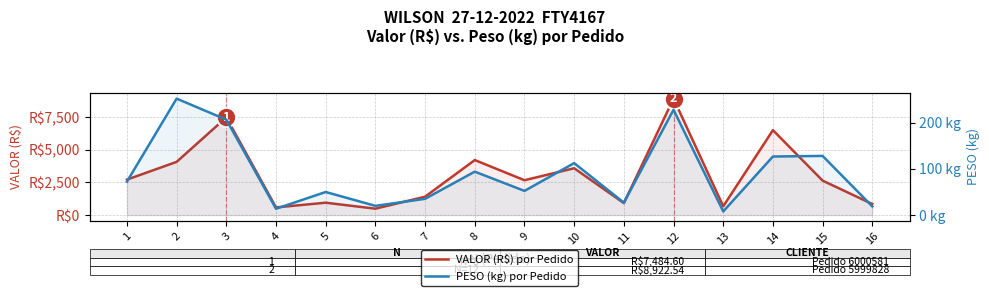

How many data points in VALOR (R$) por Pedido are less than 2670?

8